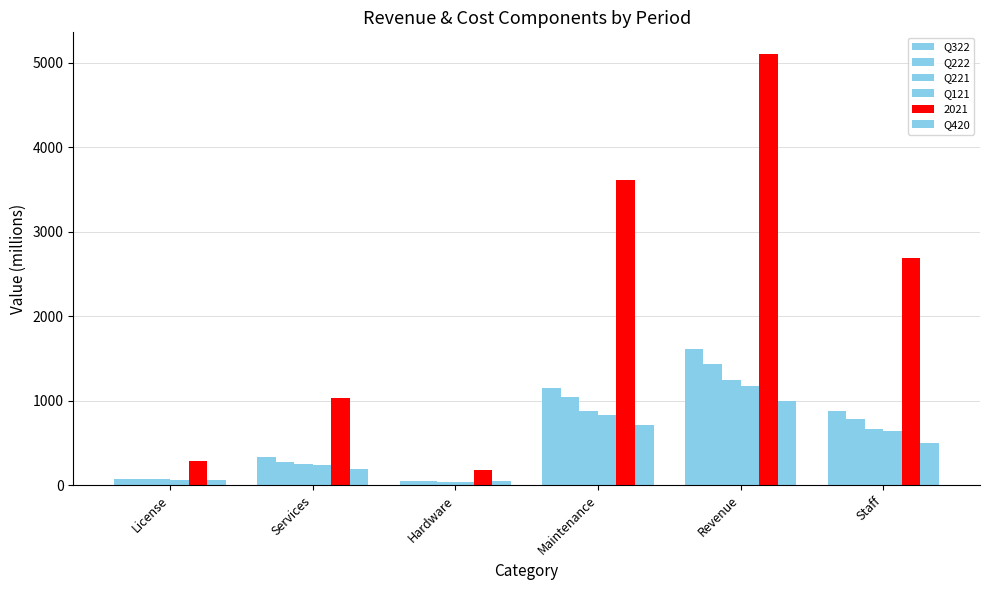

True or false: Q420 has a value of 138 at Staff.

False